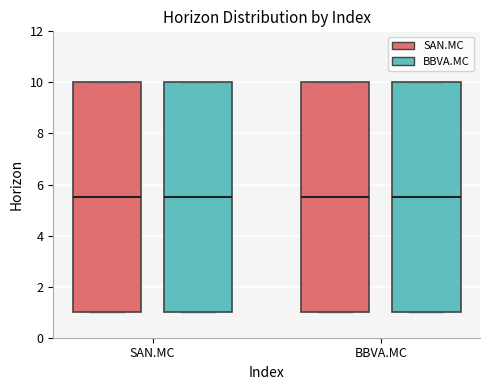

Reading left to right, read every box against the y-axis: the position of its median line, the range the box covers, and the ends of its whiskers. The values are not printed on the chart, so give them approximately, as read against the axis.

SAN.MC (SAN.MC): median 5.6, box 1.0 to 10.0, whiskers 1.0 to 10.0
SAN.MC (BBVA.MC): median 5.6, box 1.0 to 10.0, whiskers 1.0 to 10.0
BBVA.MC (SAN.MC): median 5.6, box 1.0 to 10.0, whiskers 1.0 to 10.0
BBVA.MC (BBVA.MC): median 5.6, box 1.0 to 10.0, whiskers 1.0 to 10.0